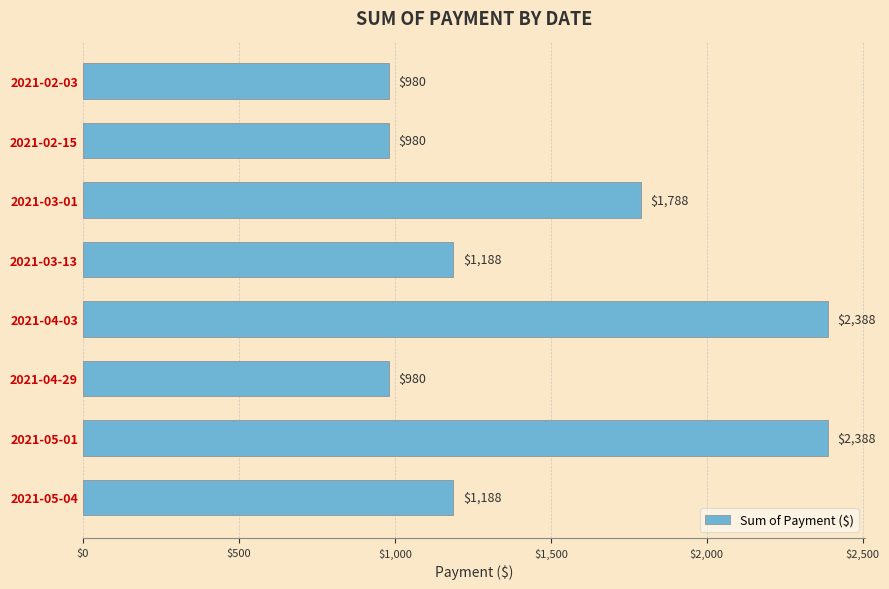

How many categories are shown in the chart?

8